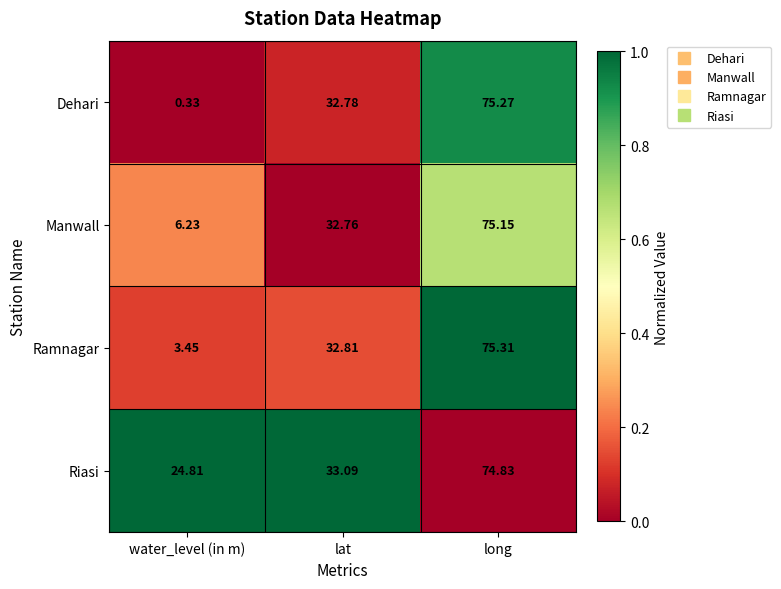

At which label does Dehari first exceed 32?

lat